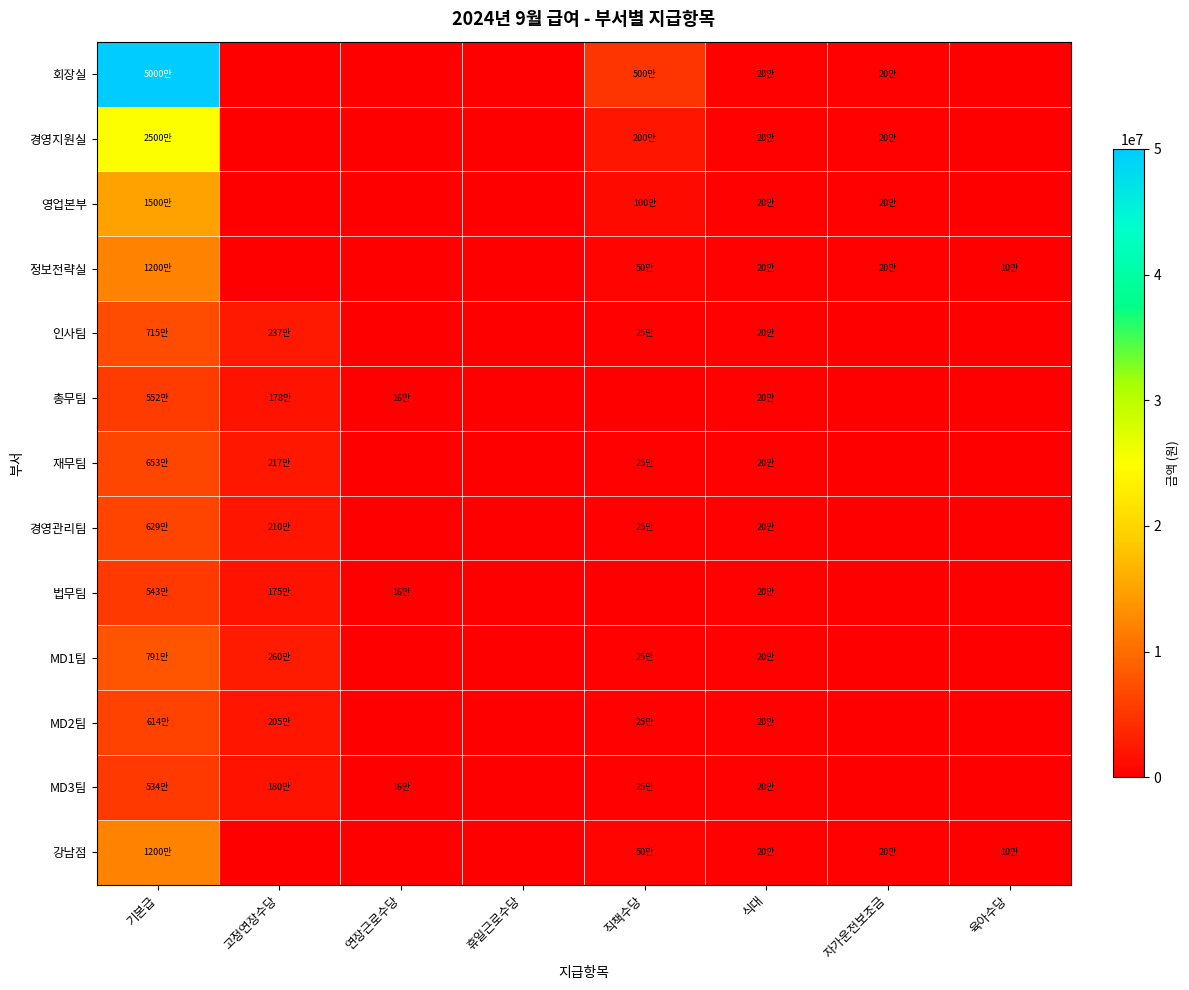

Reading left to right, what are all the values shown in this chart?

회장실: 기본급=50000000	고정연장수당=0	연장근로수당=0	휴일근로수당=0	직책수당=5000000	식대=200000	자가운전보조금=200000	육아수당=0
경영지원실: 기본급=25000000	고정연장수당=0	연장근로수당=0	휴일근로수당=0	직책수당=2000000	식대=200000	자가운전보조금=200000	육아수당=0
영업본부: 기본급=15000000	고정연장수당=0	연장근로수당=0	휴일근로수당=0	직책수당=1000000	식대=200000	자가운전보조금=200000	육아수당=0
정보전략실: 기본급=12000000	고정연장수당=0	연장근로수당=0	휴일근로수당=0	직책수당=500000	식대=200000	자가운전보조금=200000	육아수당=100000
인사팀: 기본급=7158450	고정연장수당=2372640	연장근로수당=0	휴일근로수당=0	직책수당=250000	식대=200000	자가운전보조금=0	육아수당=0
총무팀: 기본급=5529180	고정연장수당=1786600	연장근로수당=164480	휴일근로수당=0	직책수당=0	식대=200000	자가운전보조금=0	육아수당=0
재무팀: 기본급=6539670	고정연장수당=2179680	연장근로수당=0	휴일근로수당=0	직책수당=250000	식대=200000	자가운전보조금=0	육아수당=0
경영관리팀: 기본급=6295360	고정연장수당=2103490	연장근로수당=0	휴일근로수당=0	직책수당=250000	식대=200000	자가운전보조금=0	육아수당=0
법무팀: 기본급=5439330	고정연장수당=1758590	연장근로수당=161900	휴일근로수당=0	직책수당=0	식대=200000	자가운전보조금=0	육아수당=0
MD1팀: 기본급=7914640	고정연장수당=2608450	연장근로수당=0	휴일근로수당=0	직책수당=250000	식대=200000	자가운전보조금=0	육아수당=0
MD2팀: 기본급=6144720	고정연장수당=2056520	연장근로수당=0	휴일근로수당=0	직책수당=250000	식대=200000	자가운전보조금=0	육아수당=0
MD3팀: 기본급=5348040	고정연장수당=1808080	연장근로수당=166460	휴일근로수당=0	직책수당=250000	식대=200000	자가운전보조금=0	육아수당=0
강남점: 기본급=12000000	고정연장수당=0	연장근로수당=0	휴일근로수당=0	직책수당=500000	식대=200000	자가운전보조금=200000	육아수당=100000